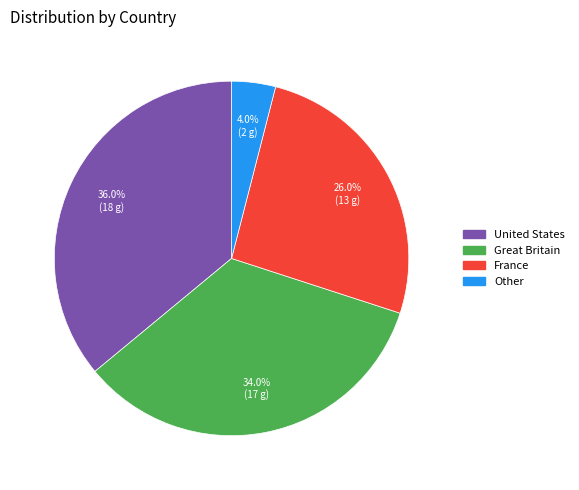

Between Other and France, which is larger?

France